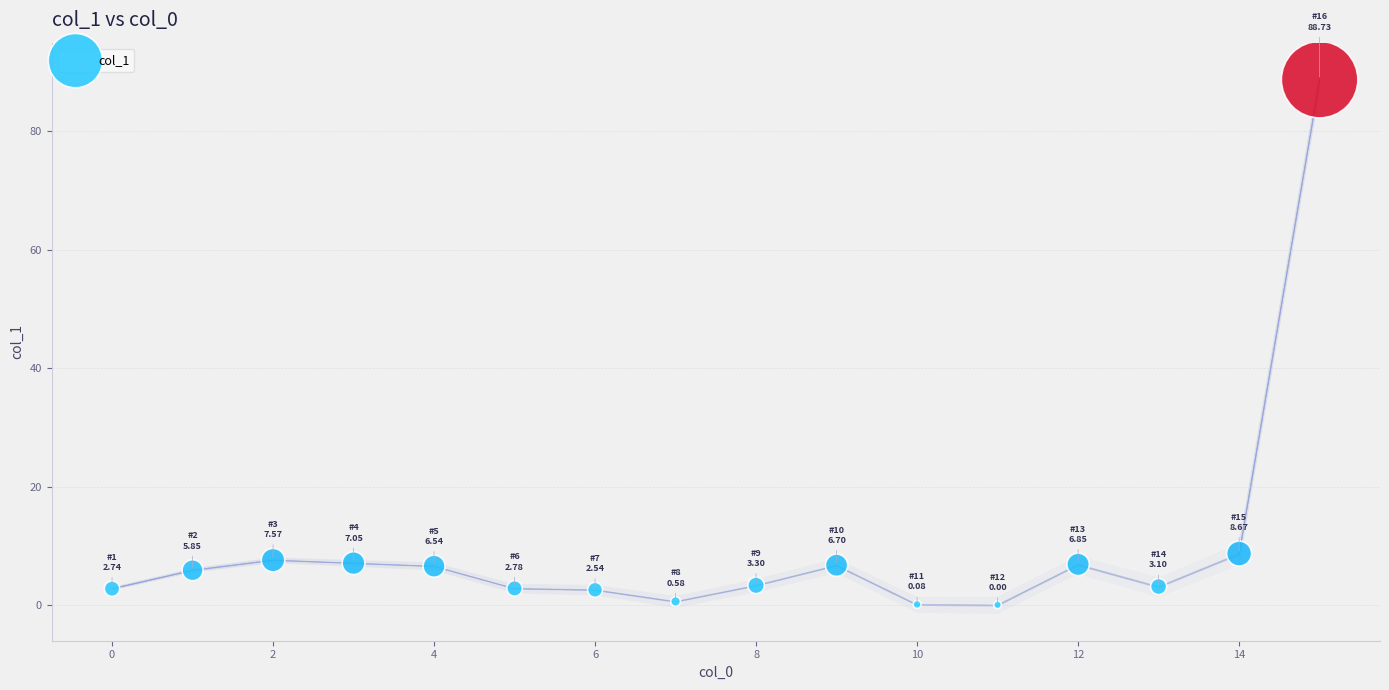

What is the range of Y values (max minus min)?

88.7